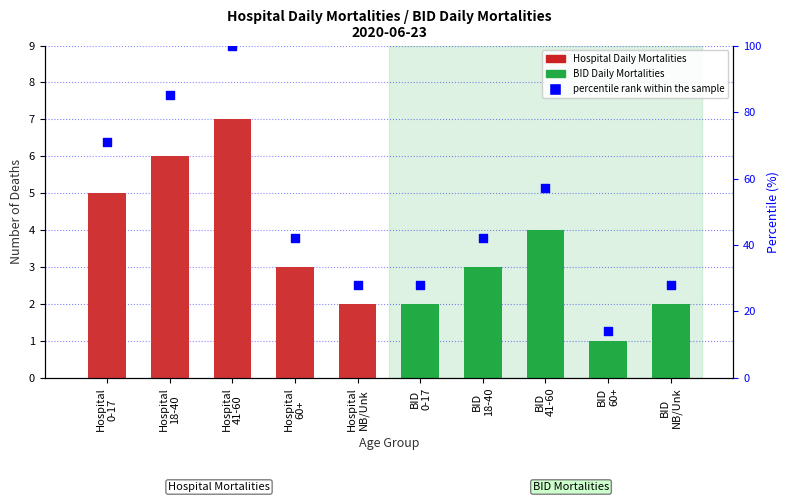

What is the ratio of the value at Hospital
0-17 to the value at Hospital
18-40?

0.8